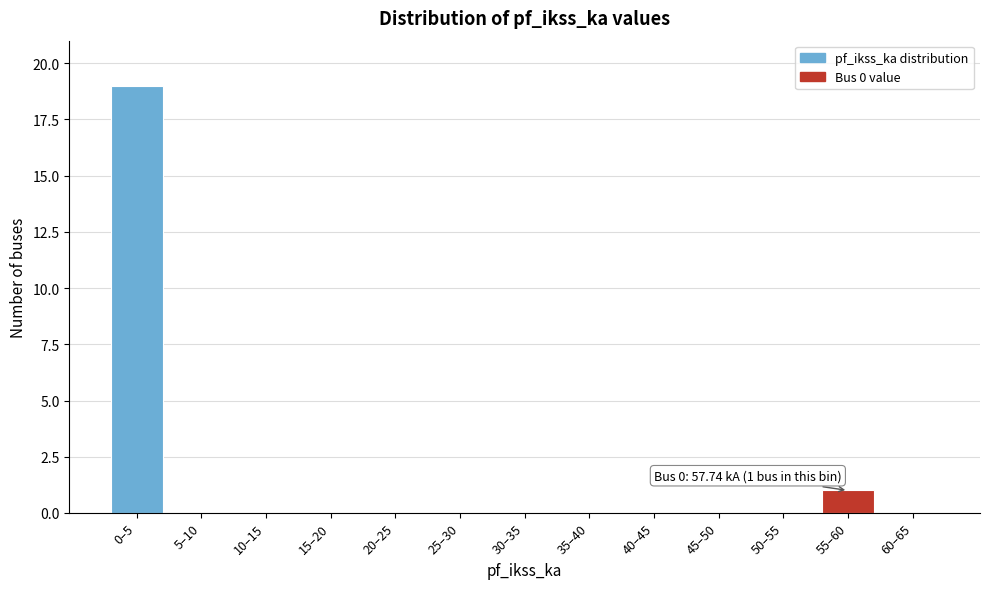

Reading right to left, list all the values displayed in this chart.

60–65=0	55–60=1	50–55=0	45–50=0	40–45=0	35–40=0	30–35=0	25–30=0	20–25=0	15–20=0	10–15=0	5–10=0	0–5=19